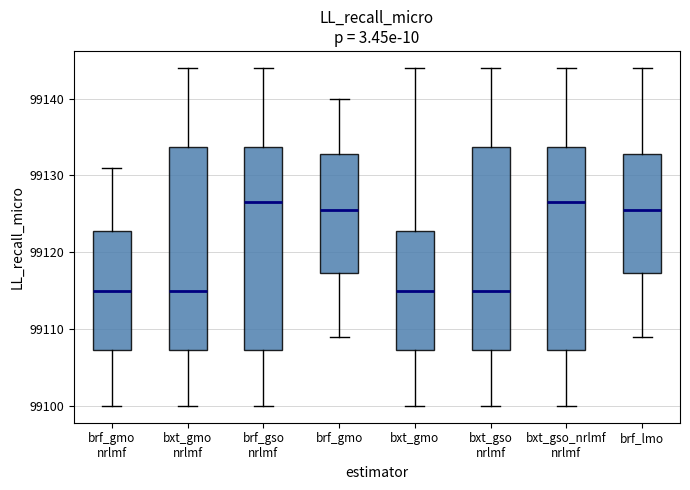

Where does the median line of the box for brf_gmo nrlmf sit on the y-axis? The values are not printed on the chart, so give them approximately, as read against the axis.

99115